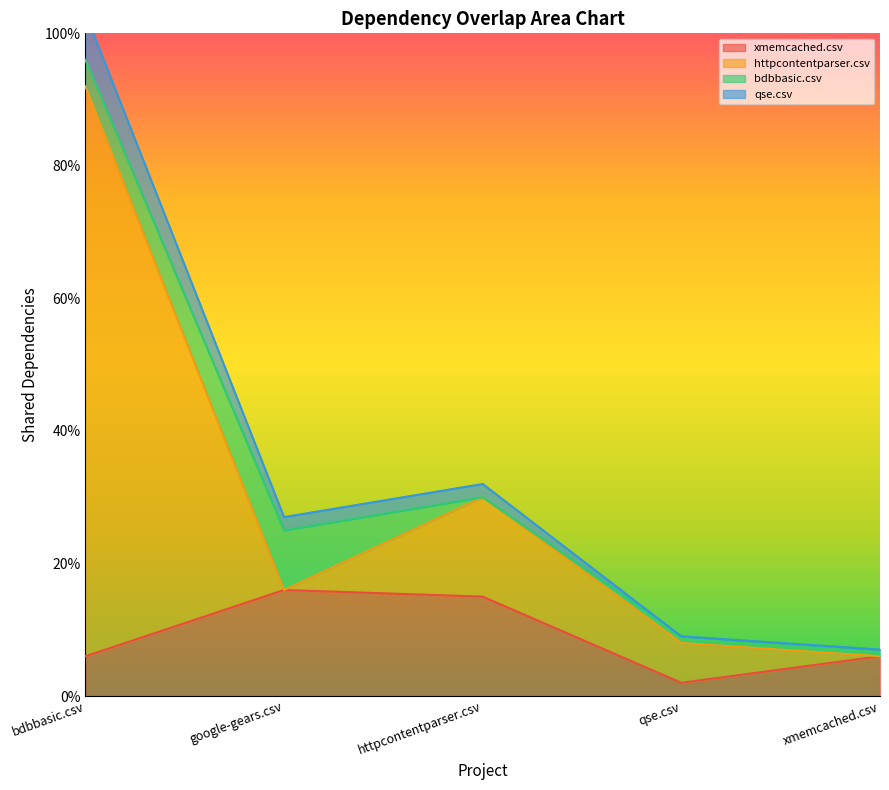

Which series has the largest range (max minus min)?

qse.csv